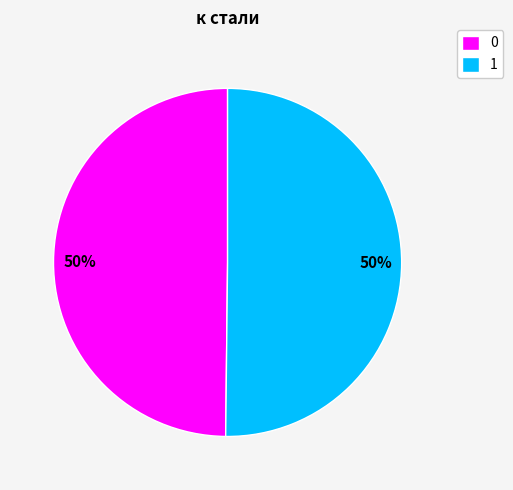

To the nearest percent, what portion does 1 represent?

50%